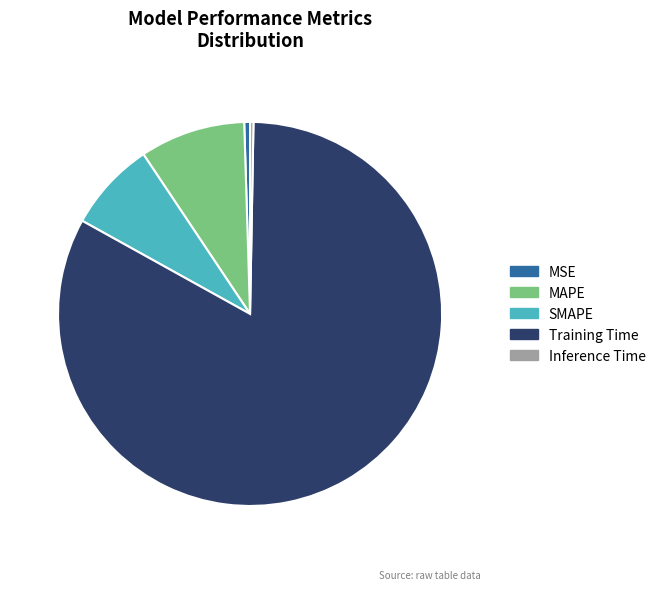

Which slice is the largest?

Training Time